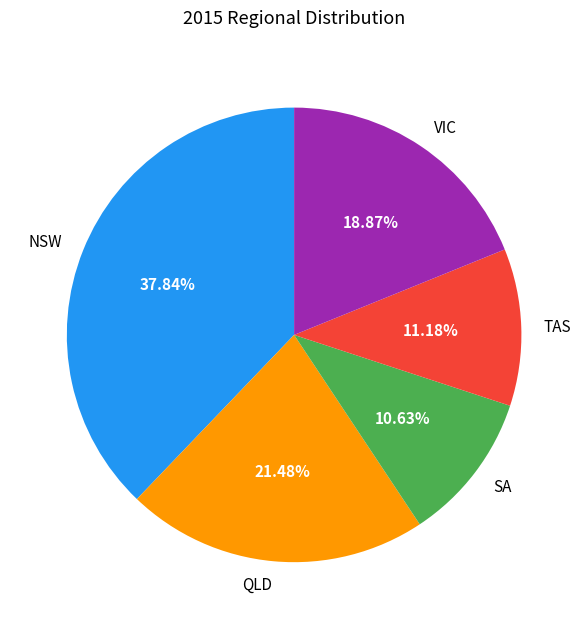

To the nearest percent, what is the average slice percentage?

20%